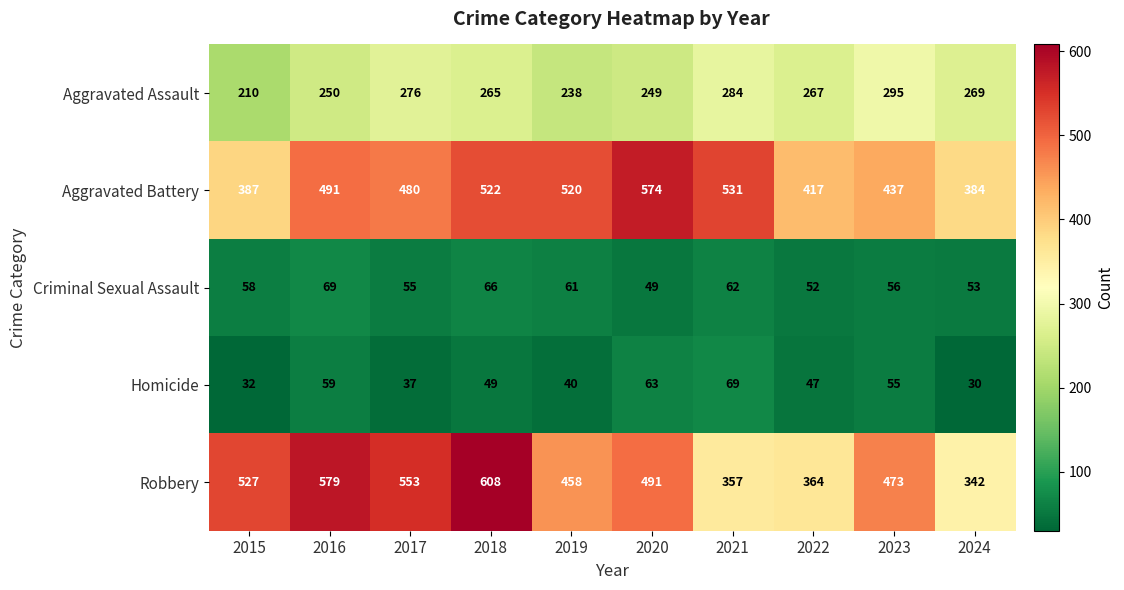

True or false: Aggravated Battery has a value of 387 at 2015.

True